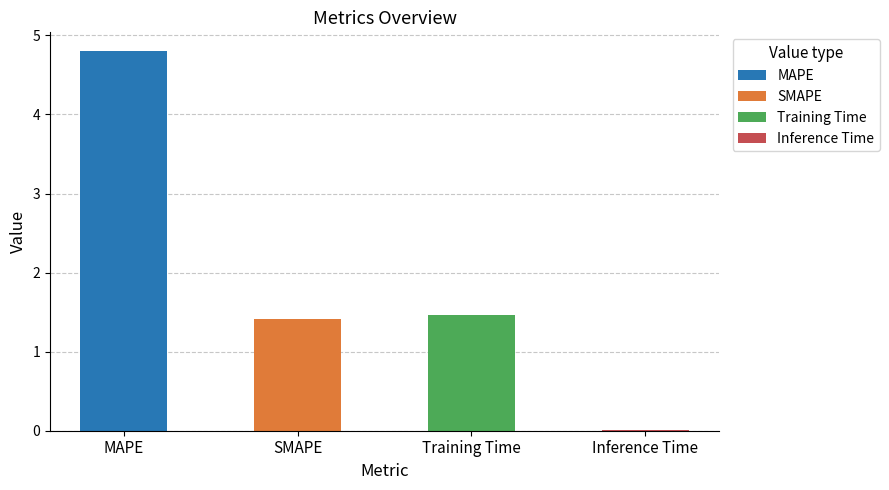

True or false: the data shows 2.0 at SMAPE.

False